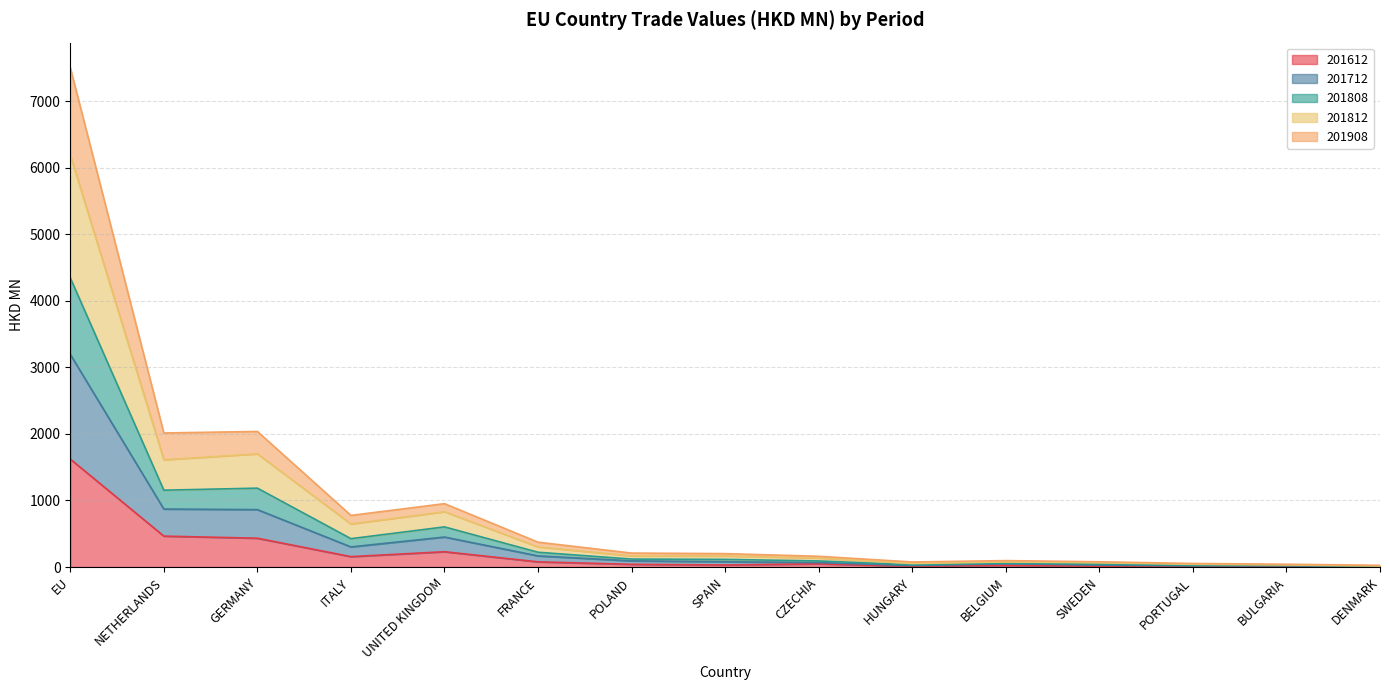

At which category does 201612 reach its first local peak?

UNITED KINGDOM